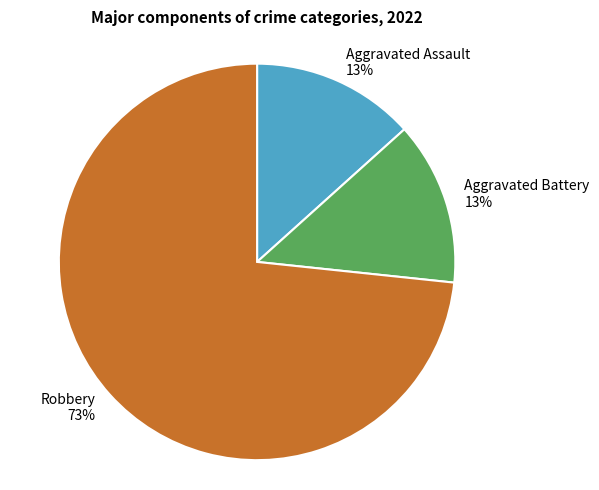

To the nearest percent, what is the average slice percentage?

33%